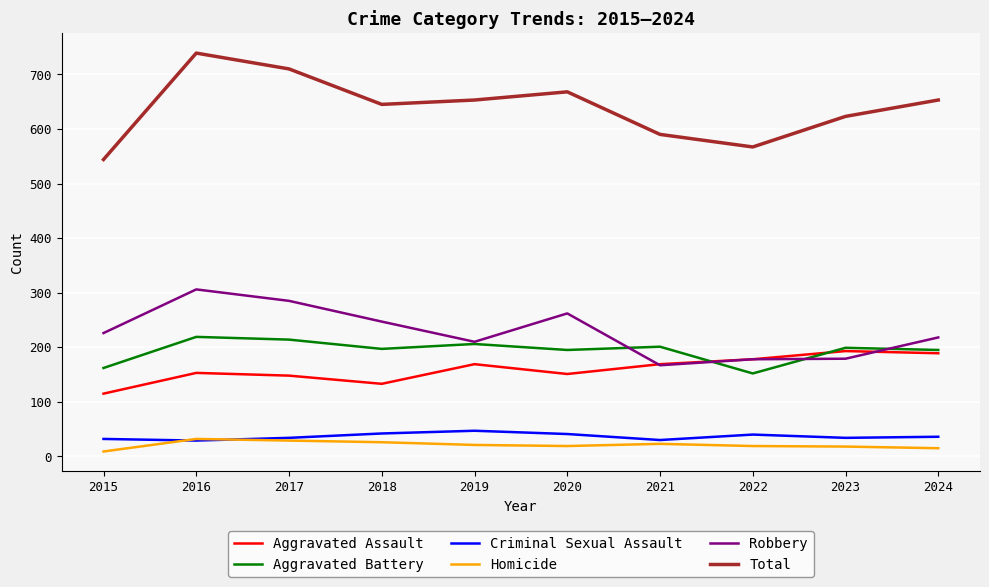

True or false: Aggravated Assault and Homicide intersect in this chart.

False